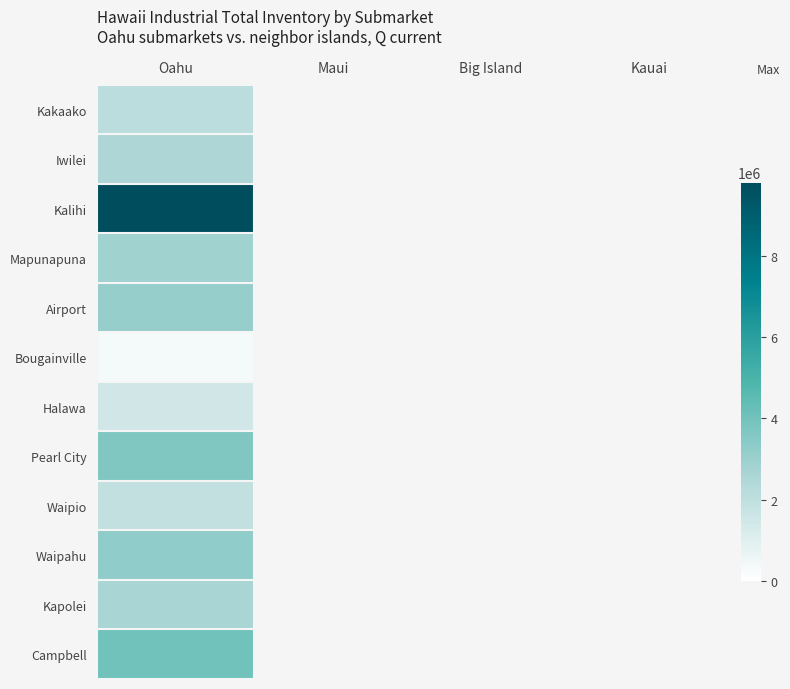

At which label does Halawa reach its minimum?

Oahu